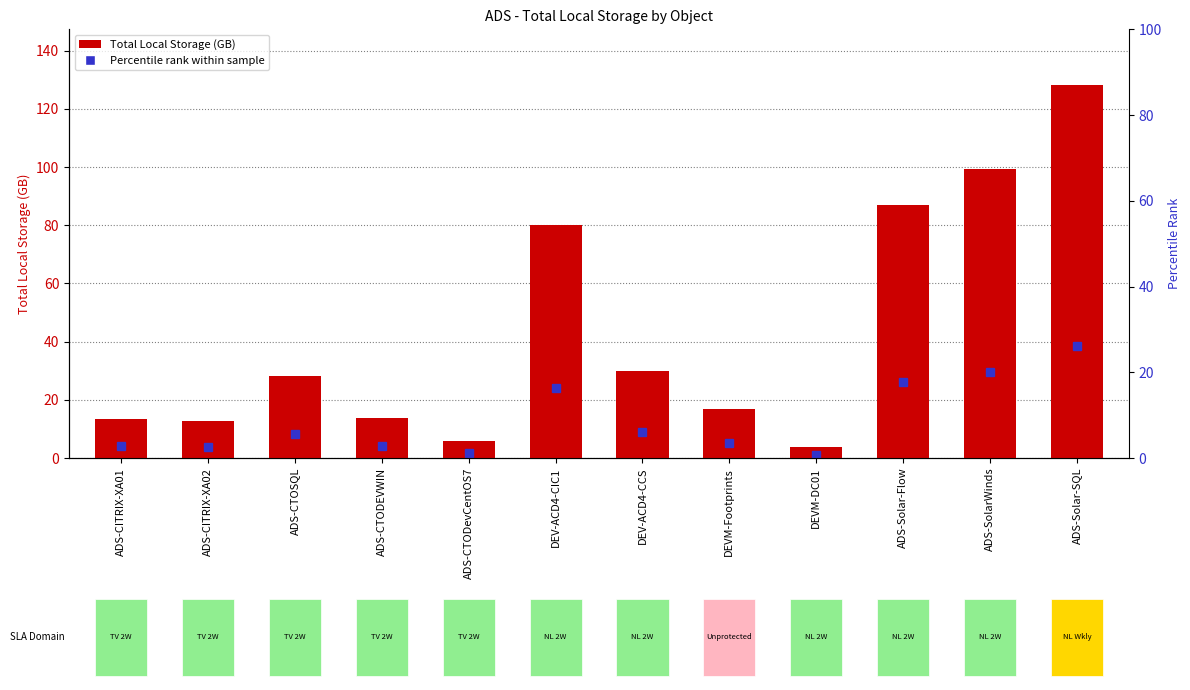

Which has a higher value, ADS-CTODEVWIN or ADS-CITRIX-XA01?

ADS-CTODEVWIN